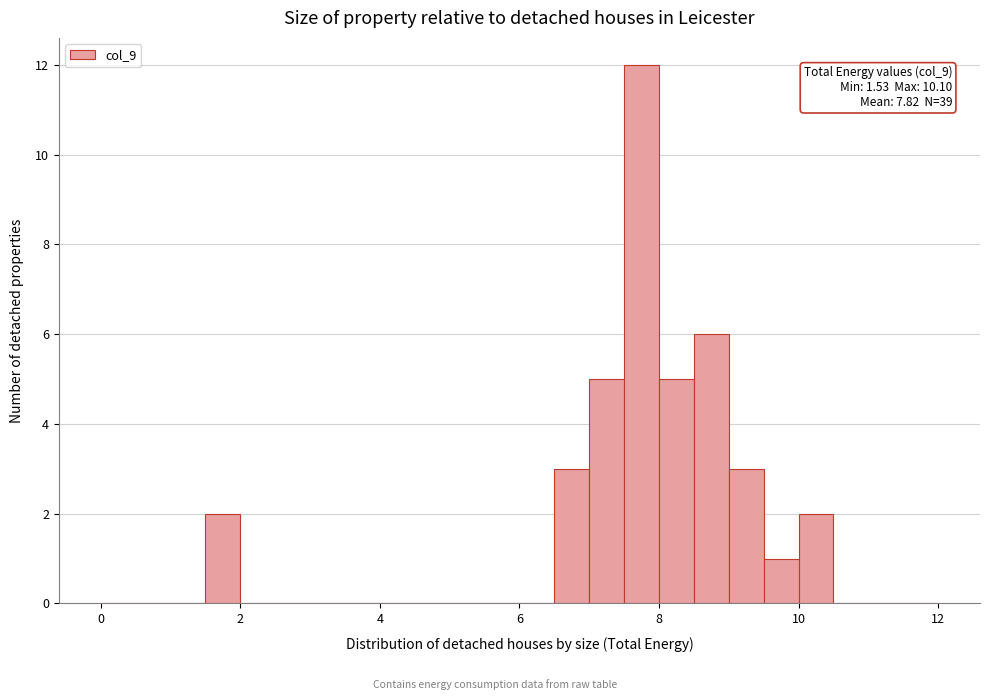

Read against the x-axis, roughly where is the centre of the tallest bar?

7.8